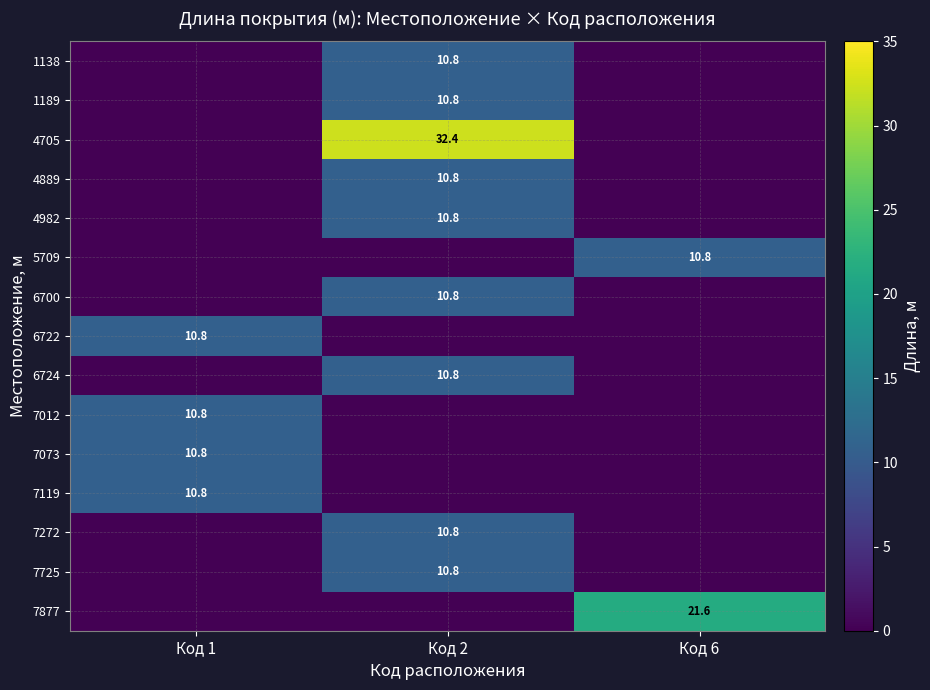

True or false: 7012 has a value of 17.9 at Код 1.

False